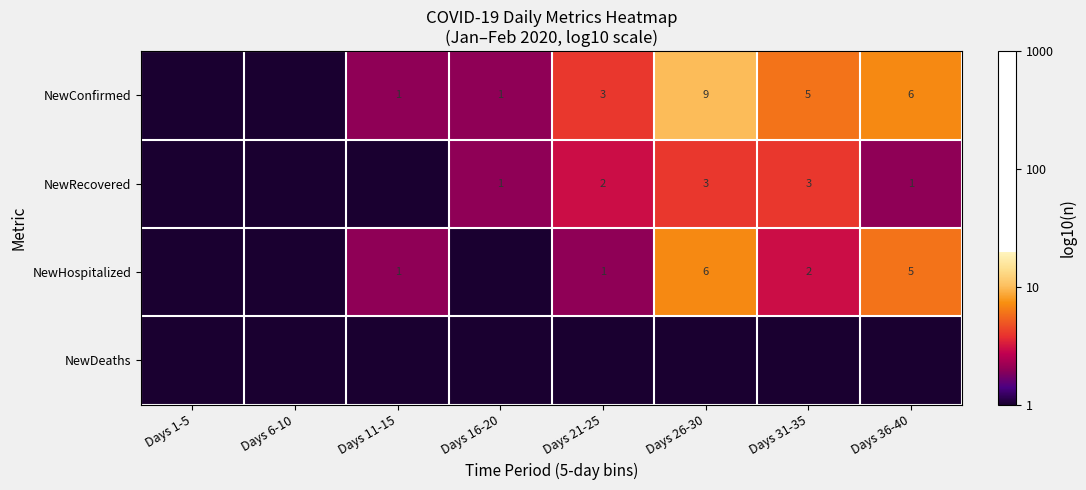

True or false: NewRecovered has a value of 3 at Days 31-35.

True